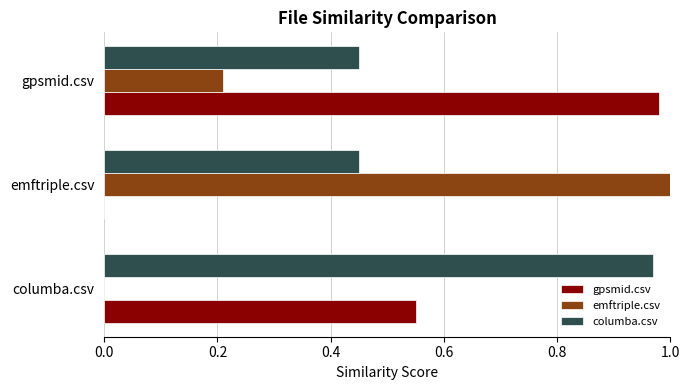

Which series has the largest total across all categories?

columba.csv